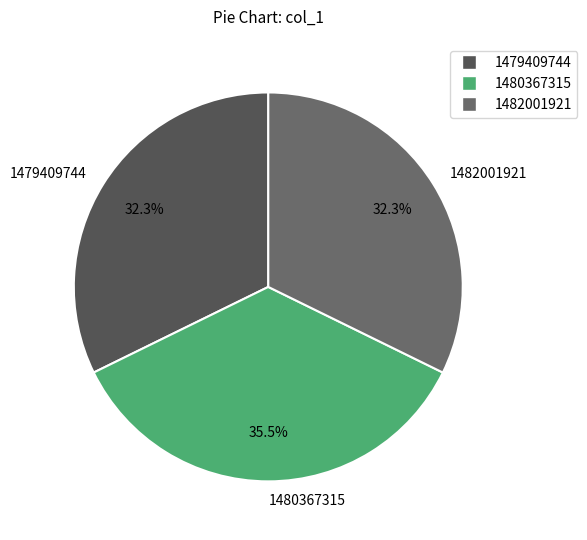

What is the largest slice in the pie chart?

1480367315